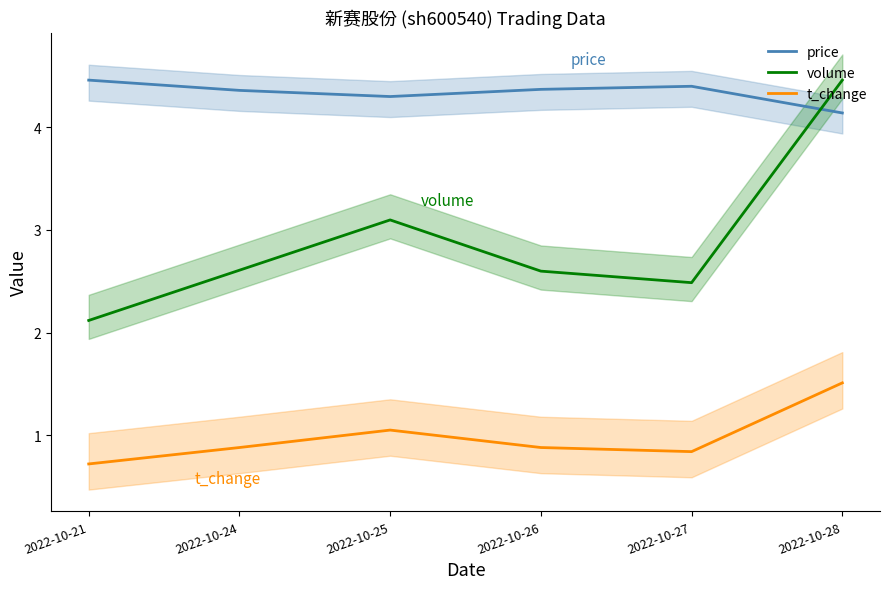

What is the total value across all series at 2022-10-27?

7.7